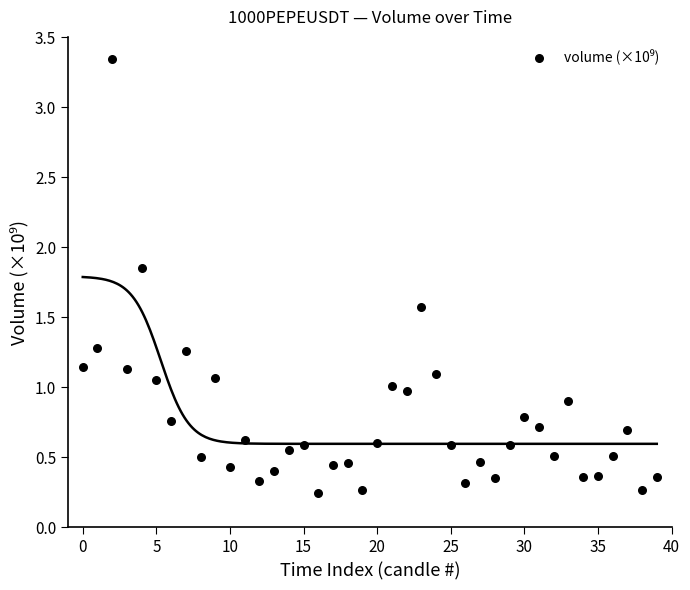

What is the range of Y values (max minus min)?

3.1